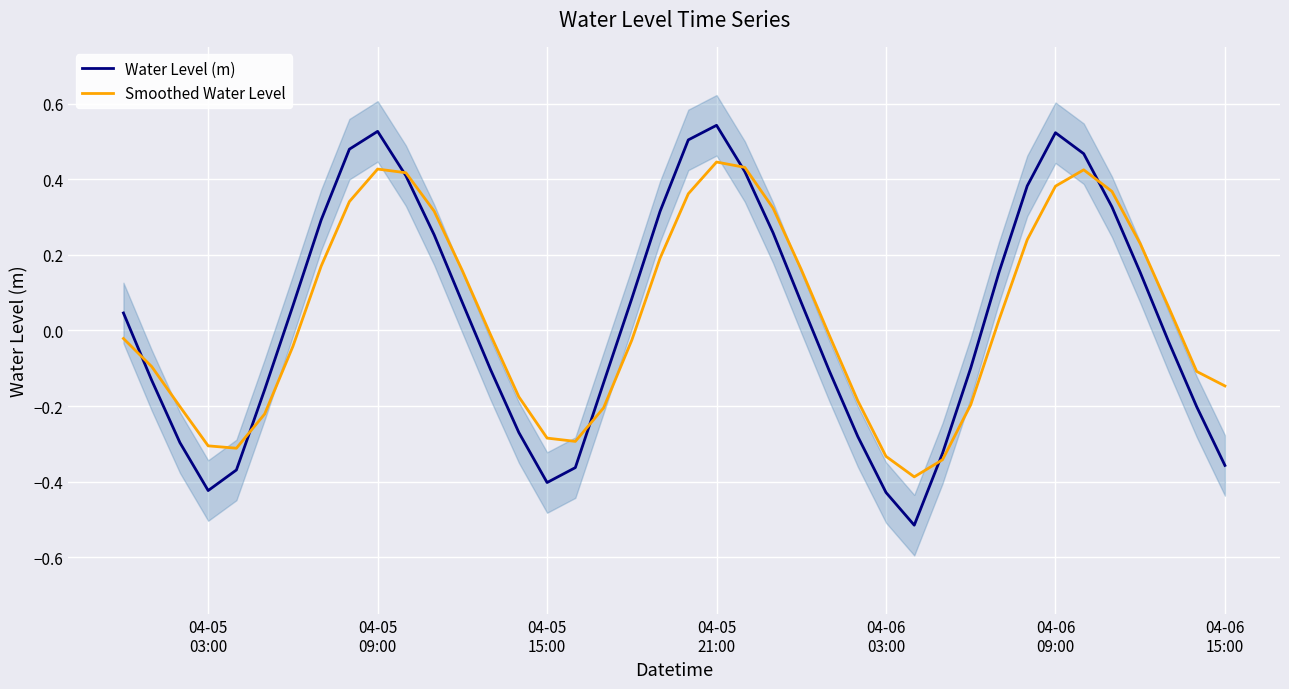

True or false: Smoothed Water Level has more than 0 points higher than both neighbors.

True